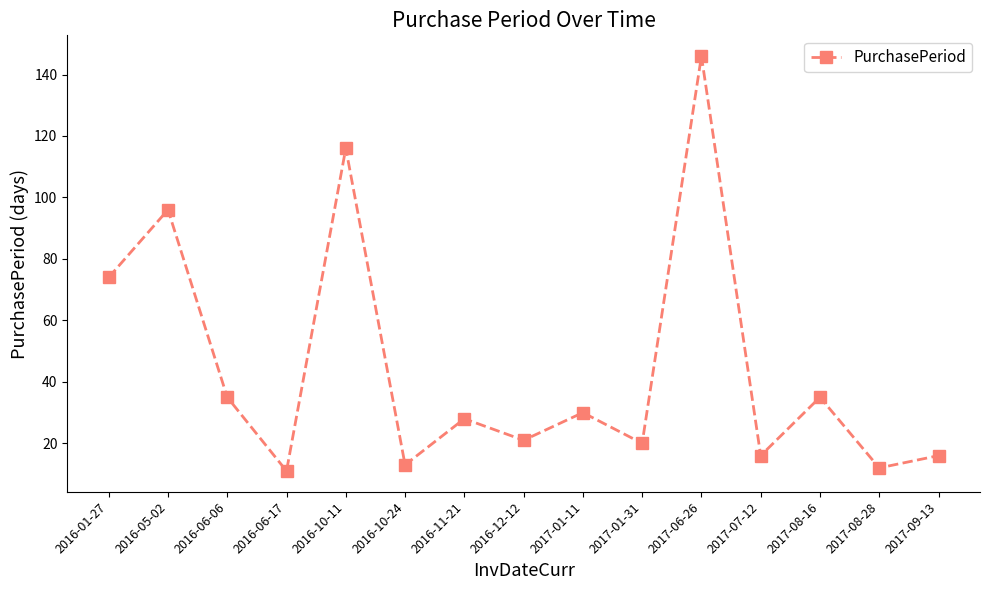

True or false: the data shows 35 at 2016-06-06.

True